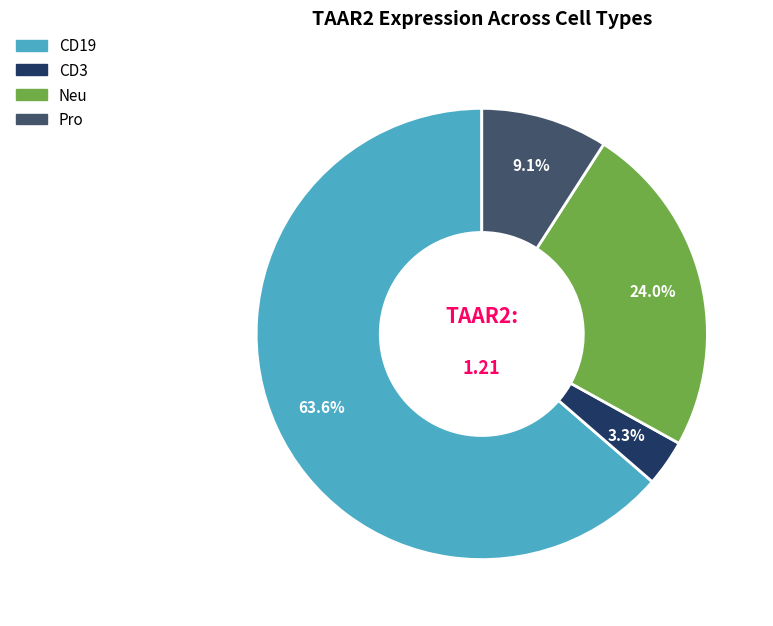

Is there any slice that represents more than half of the pie?

Yes